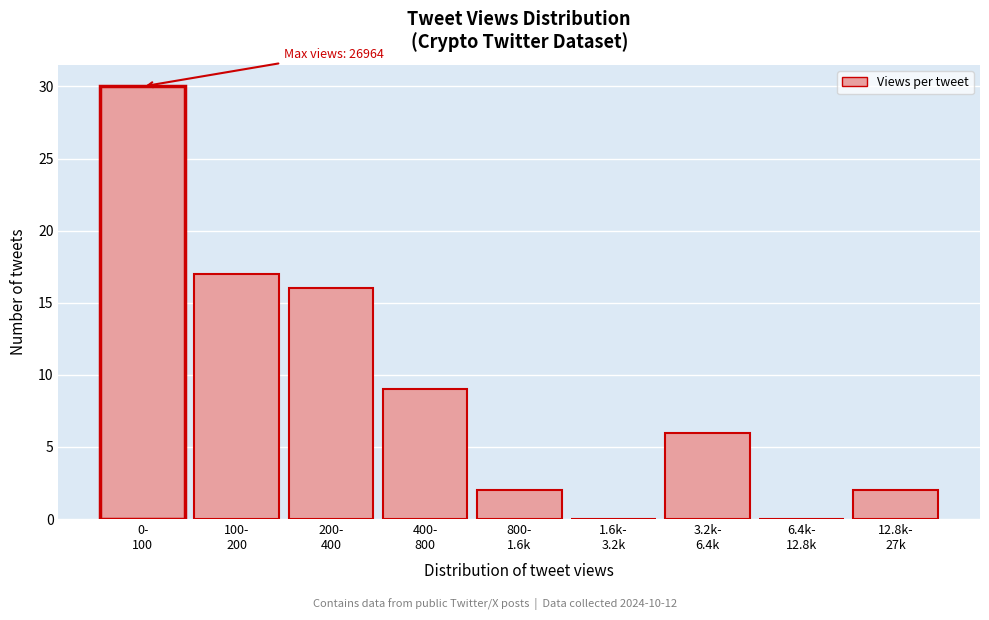

What is the greatest value displayed?

30